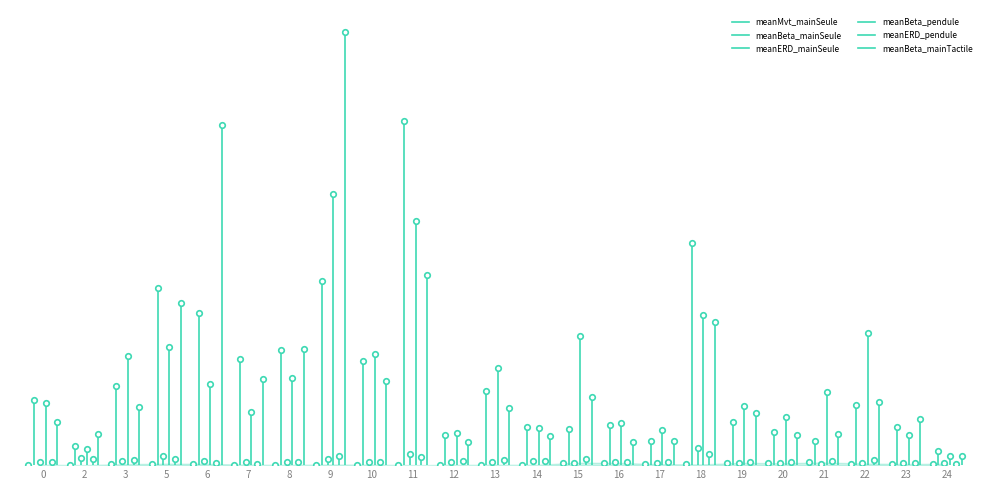

Which series has the widest spread of values?

meanBeta_mainTactile